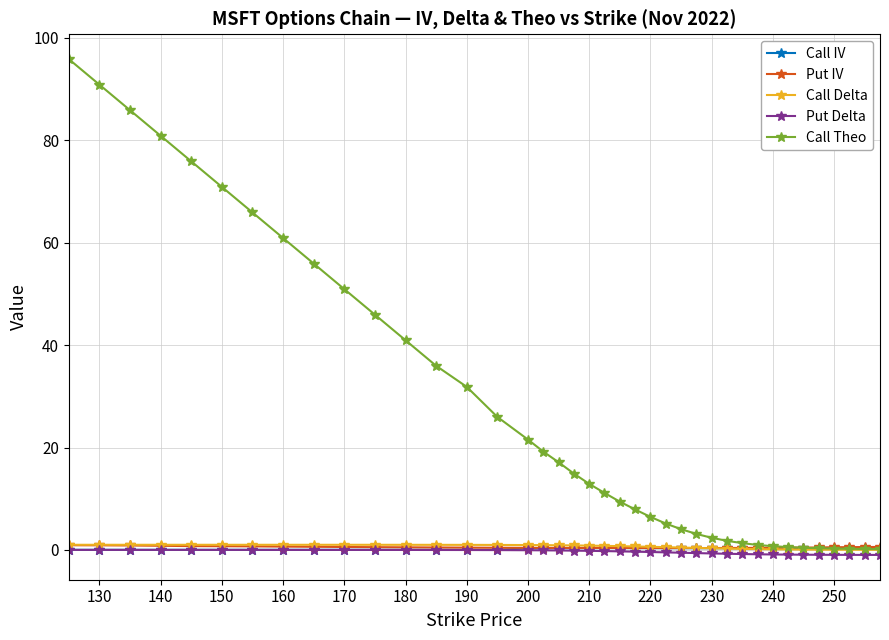

Which series has the largest range (max minus min)?

Call Theo